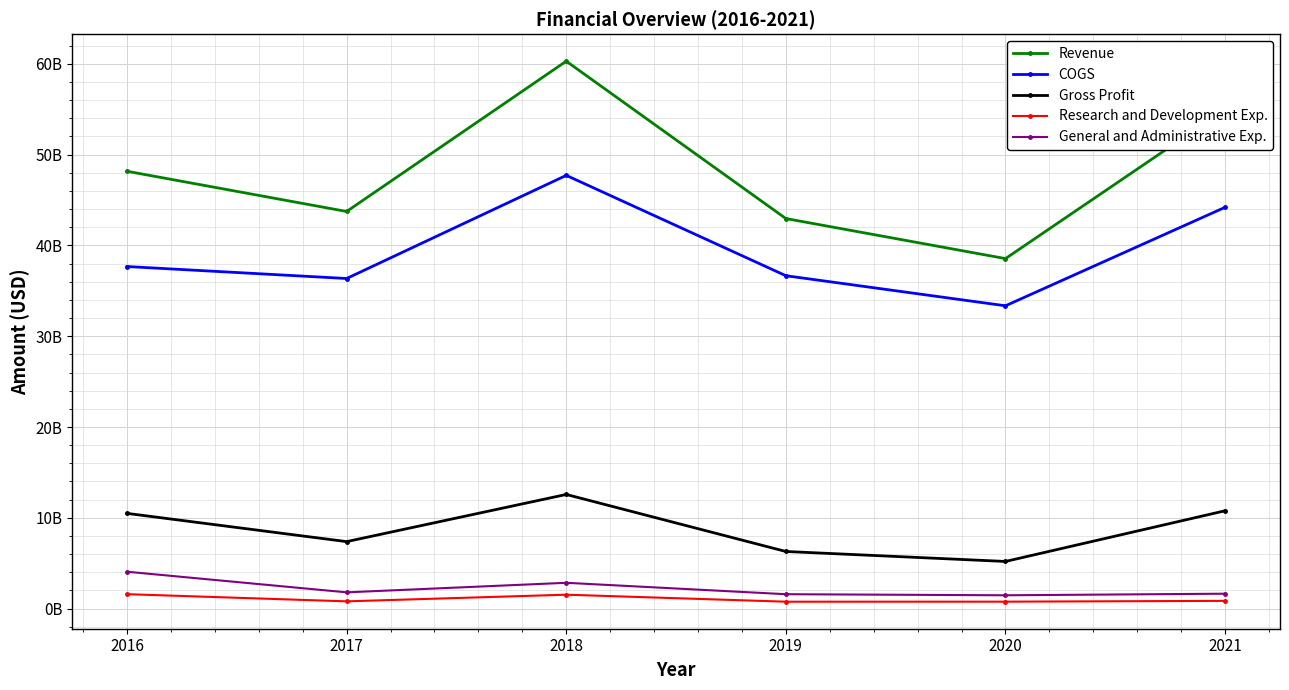

What is the difference between the maximum and minimum values in the COGS series?

14359000000